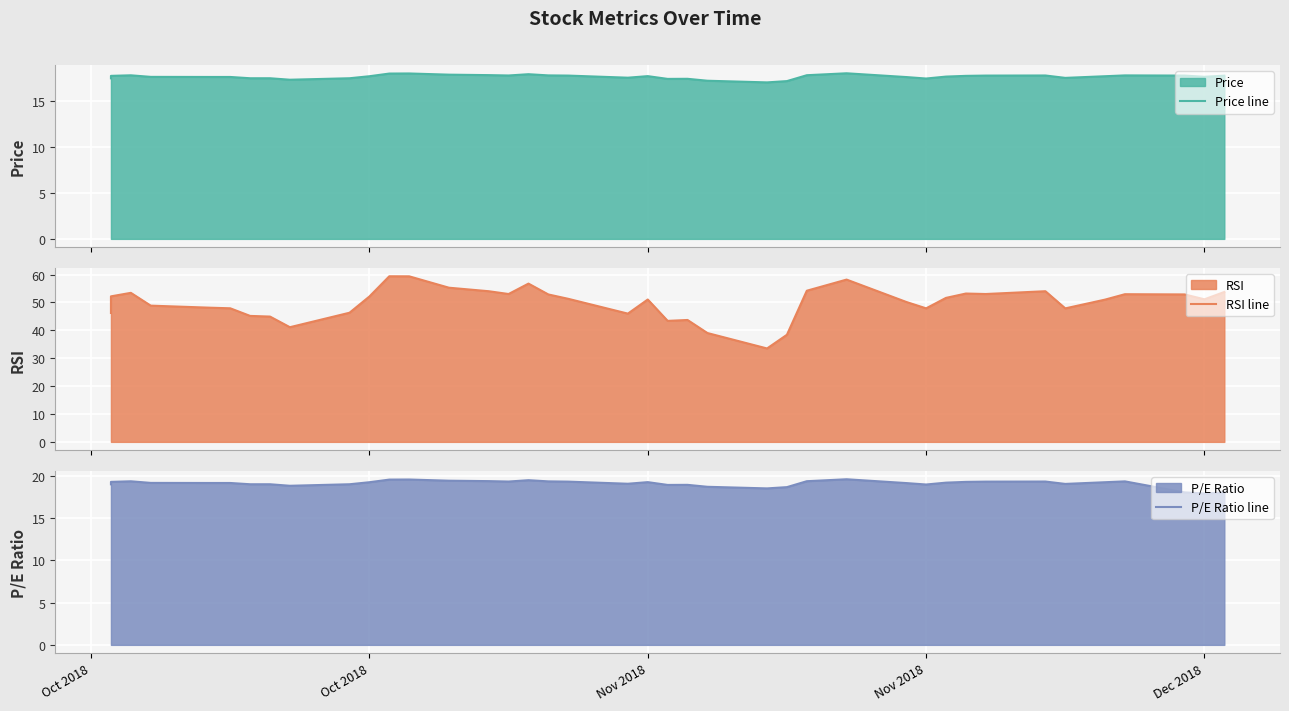

True or false: Price line and RSI line cross at least once.

False